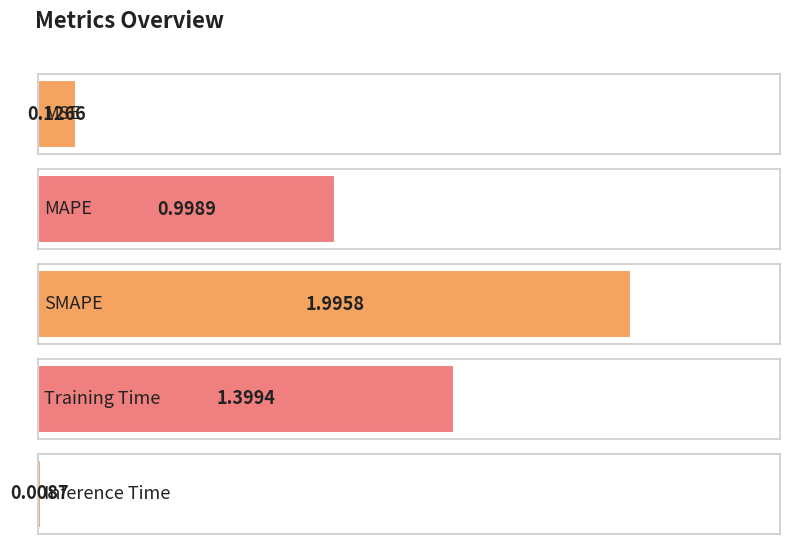

What is the approximate value at SMAPE?

2.0